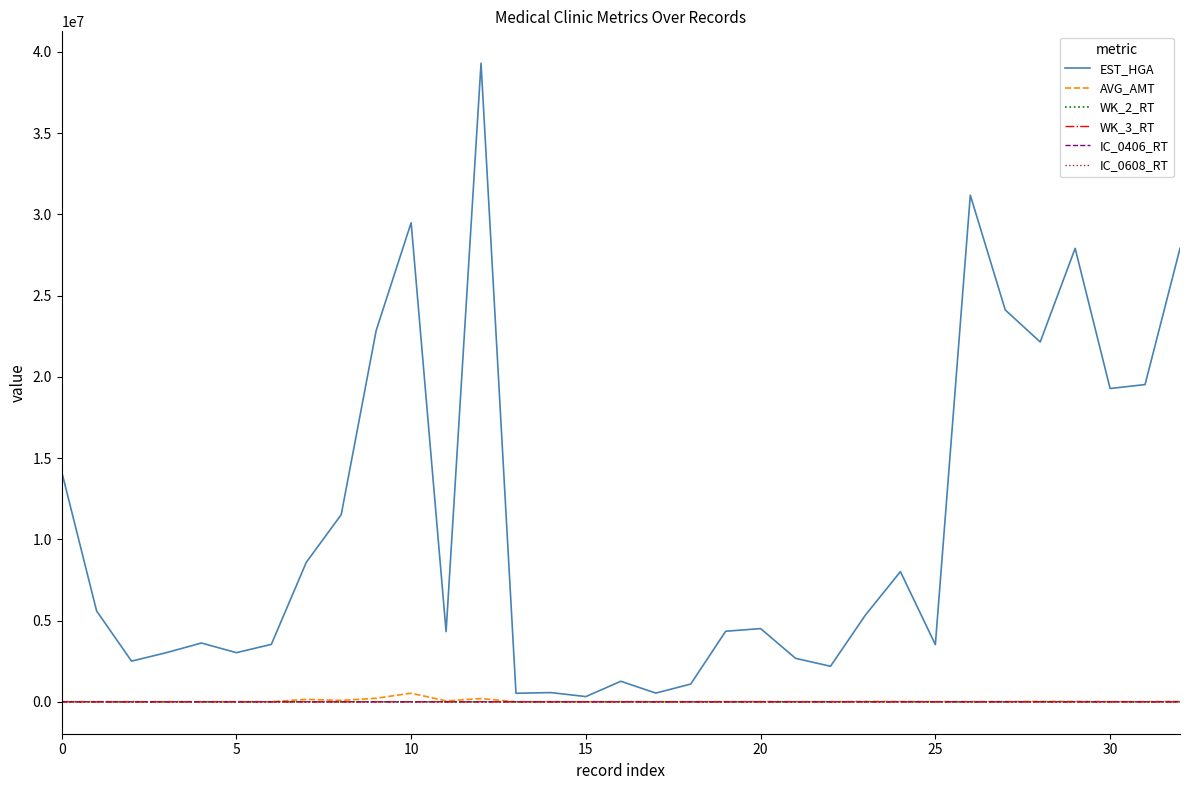

What is the greatest value displayed?

39291730.0